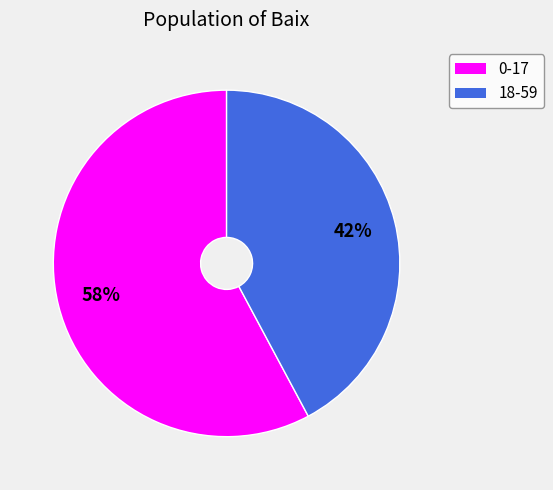

Do 18-59 and 0-17 together represent more than half of the pie?

Yes